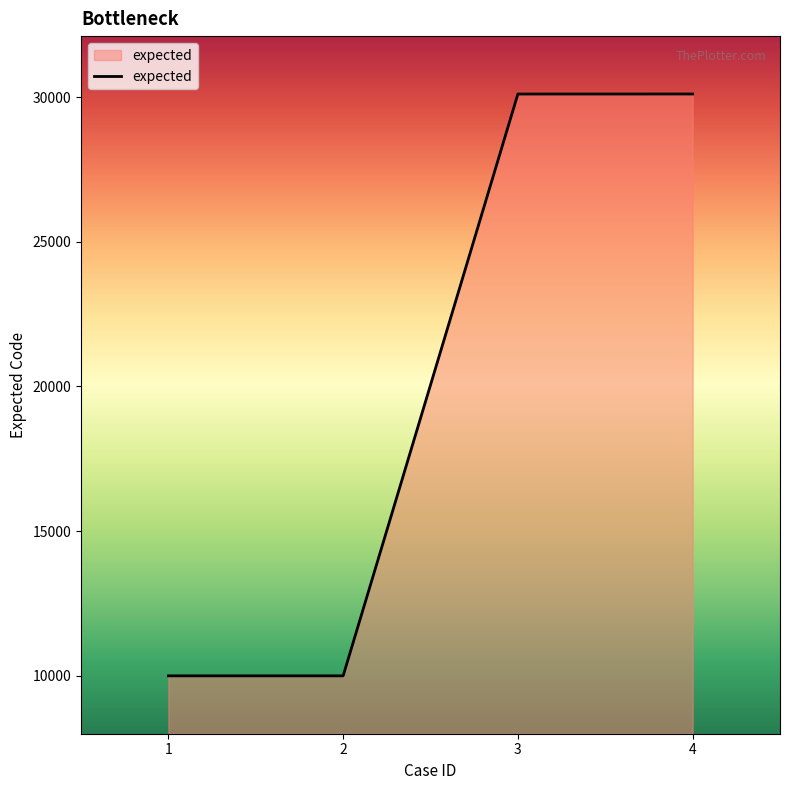

What is the average value?

20052